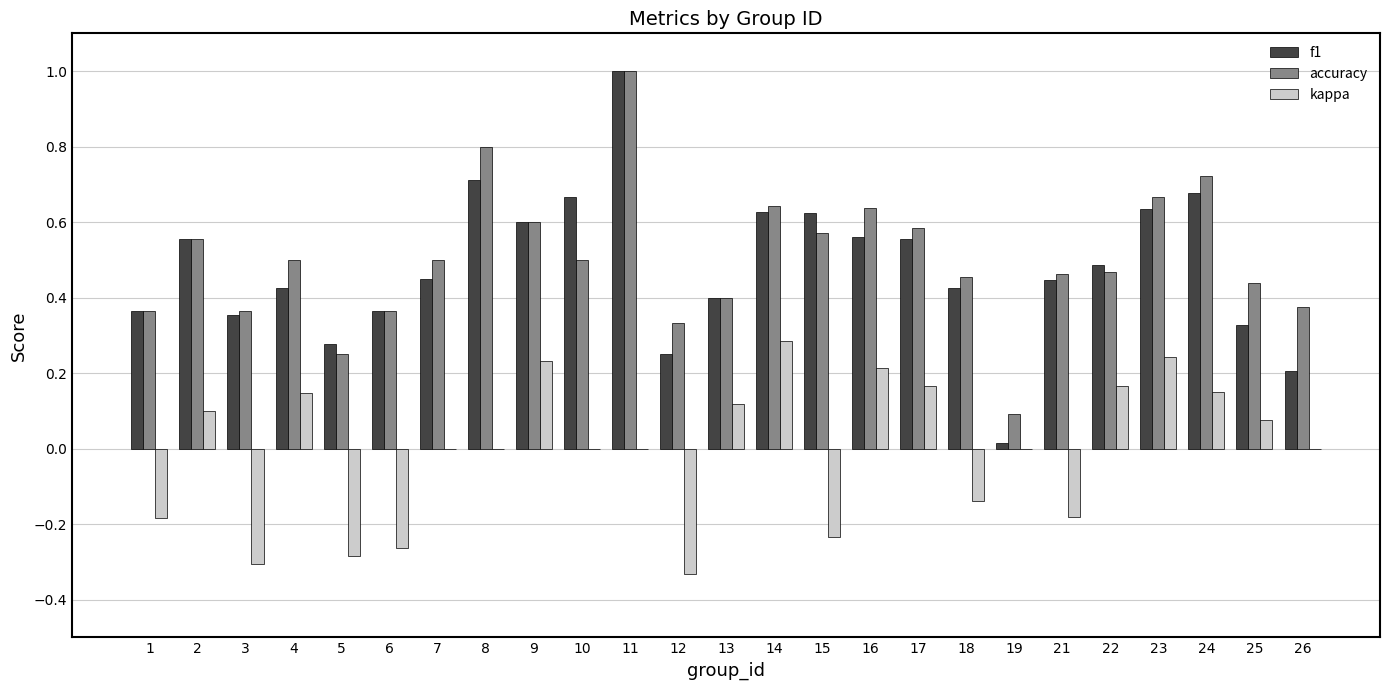

The value of kappa at 23 is 0.2. True or false?

True